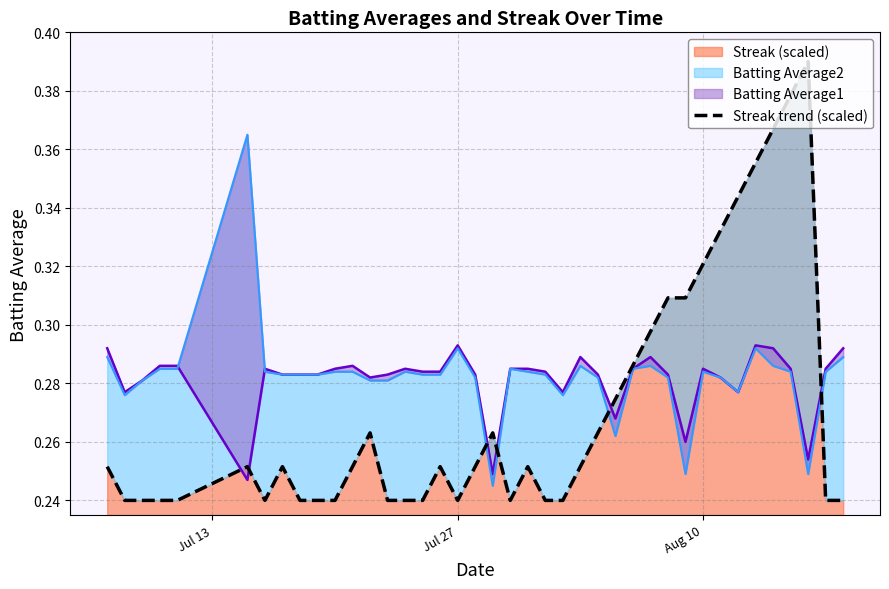

True or false: there are more than 1 points higher than both neighbors.

True